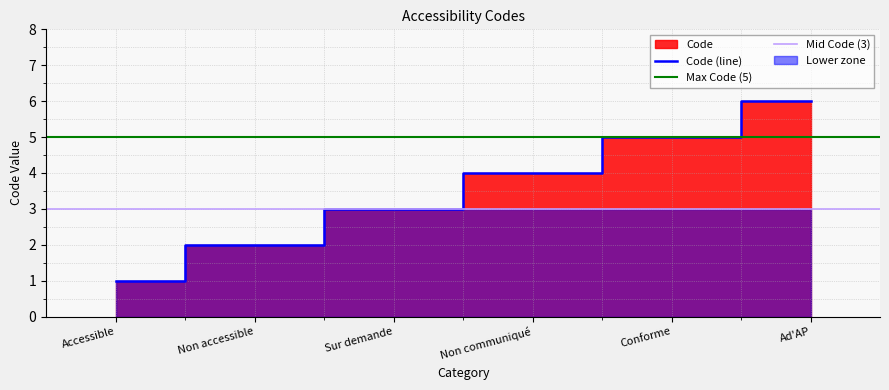

What value does the data have at Accessible?

1